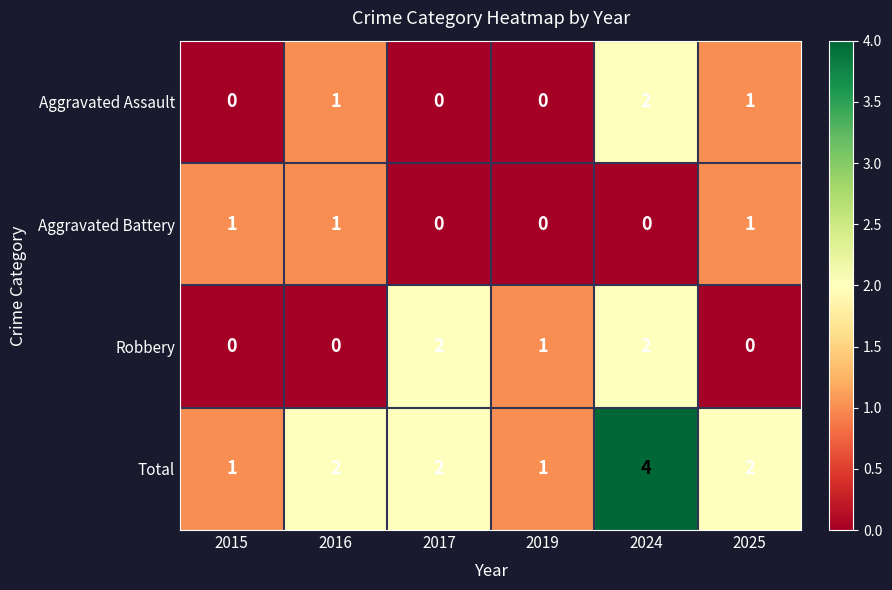

What is the sum of all Aggravated Battery values?

3